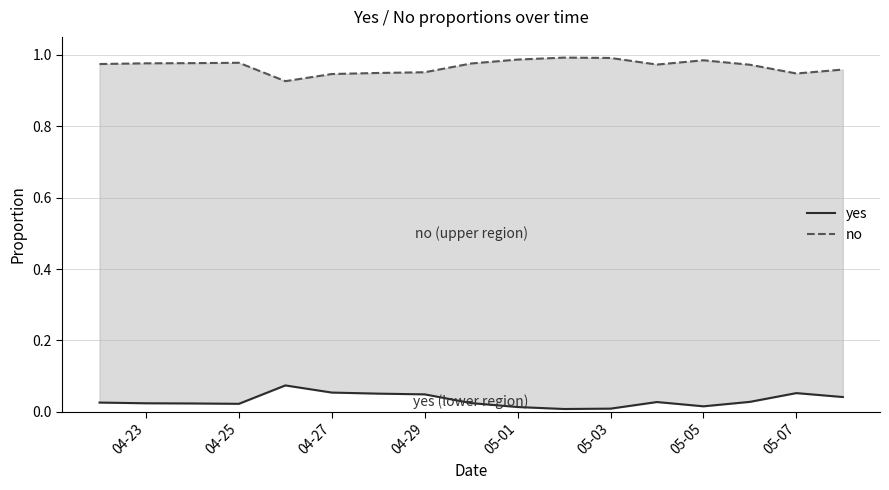

How many categories are shown in the chart?

17